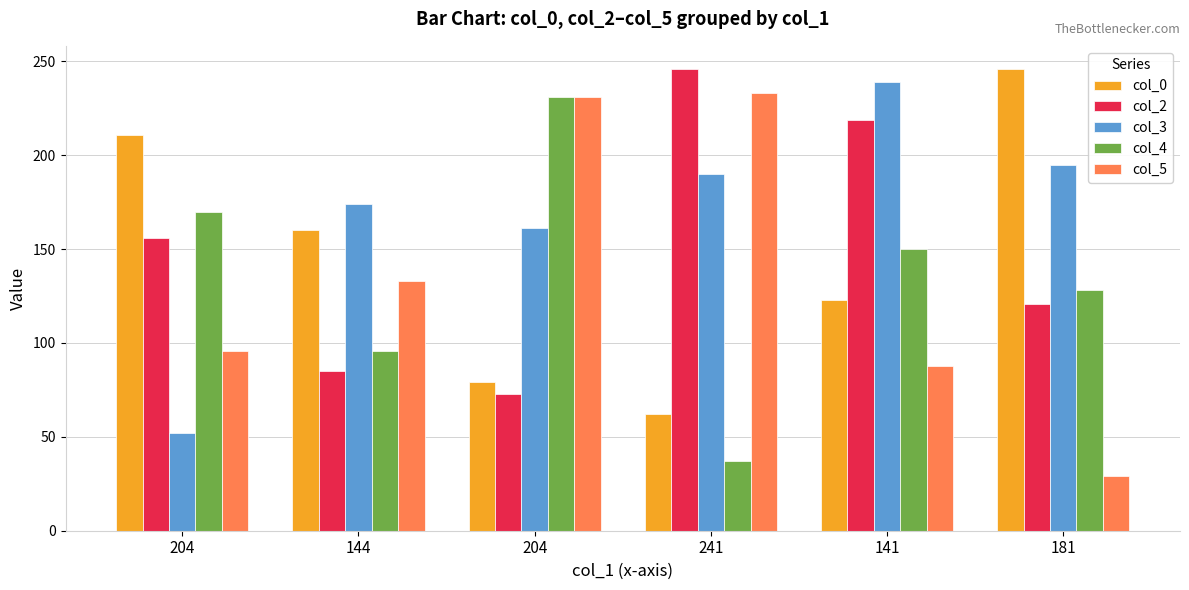

Is the value of col_2 at 141 greater than the value of col_5 at 204?

Yes